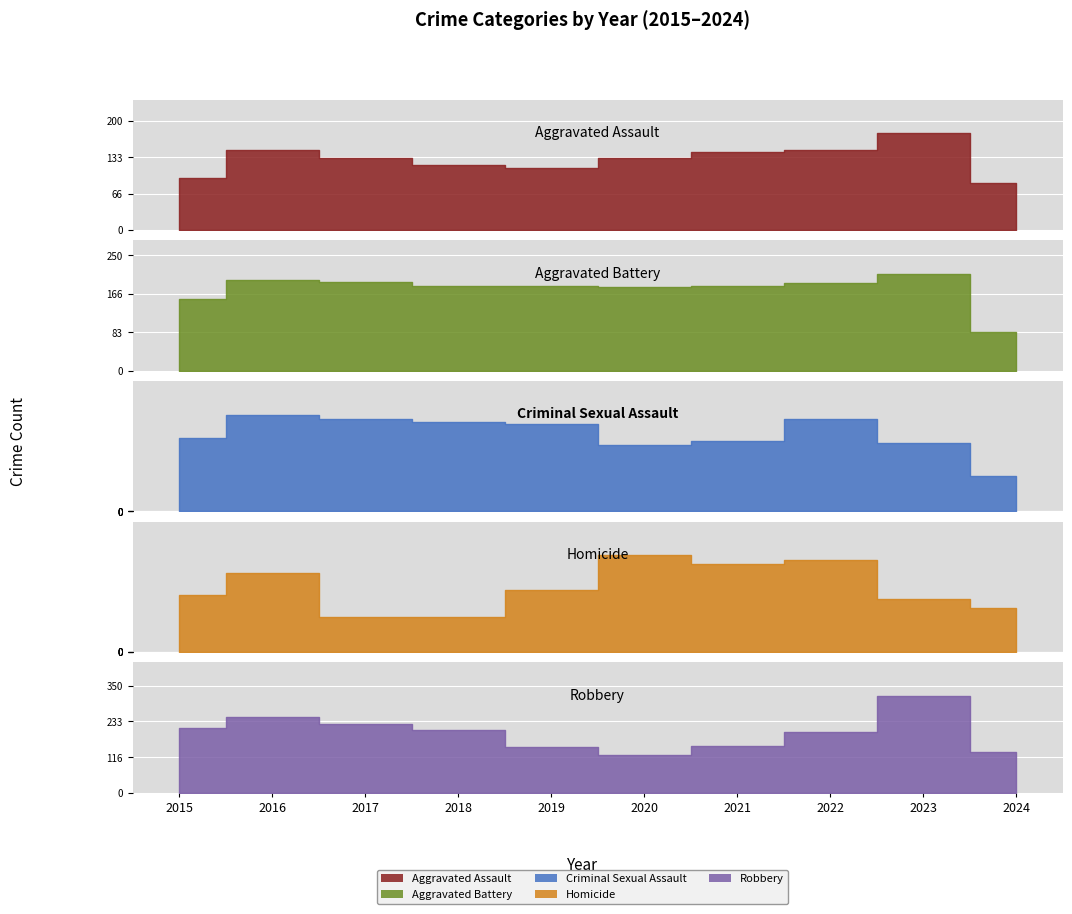

What is the highest value of the Criminal Sexual Assault series?

41